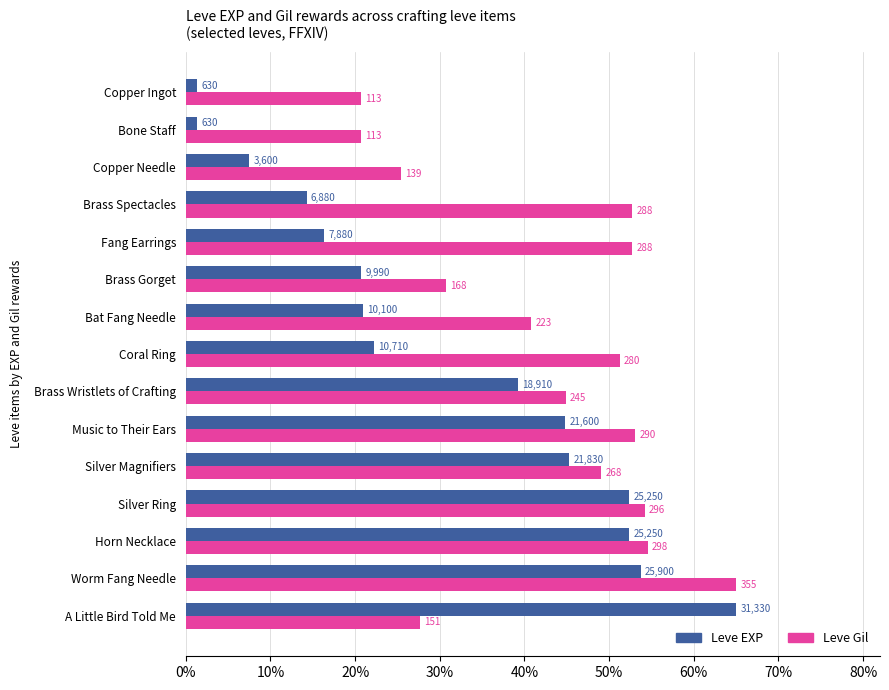

At how many categories does at least one series exceed 58?

2